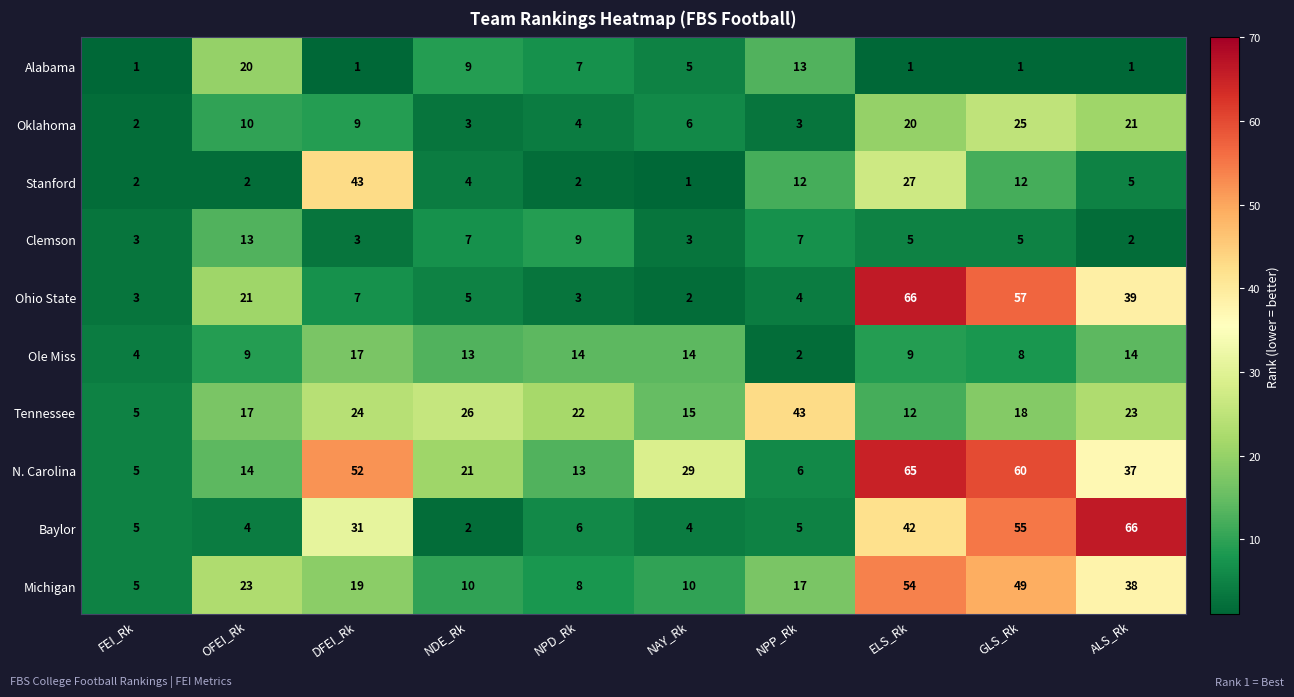

What is the sum of all Clemson values?

57